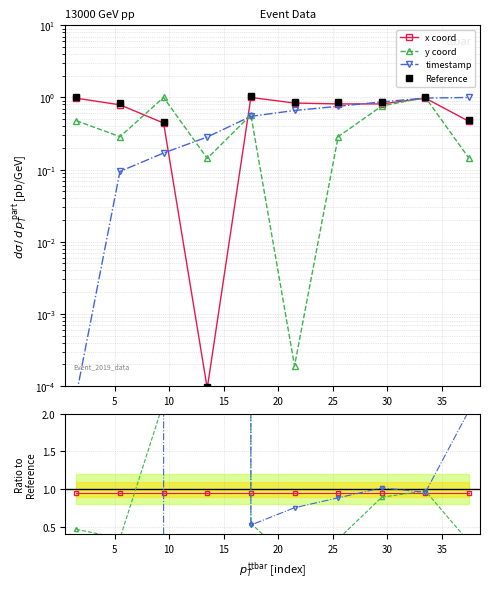

Which series has the largest range (max minus min)?

timestamp